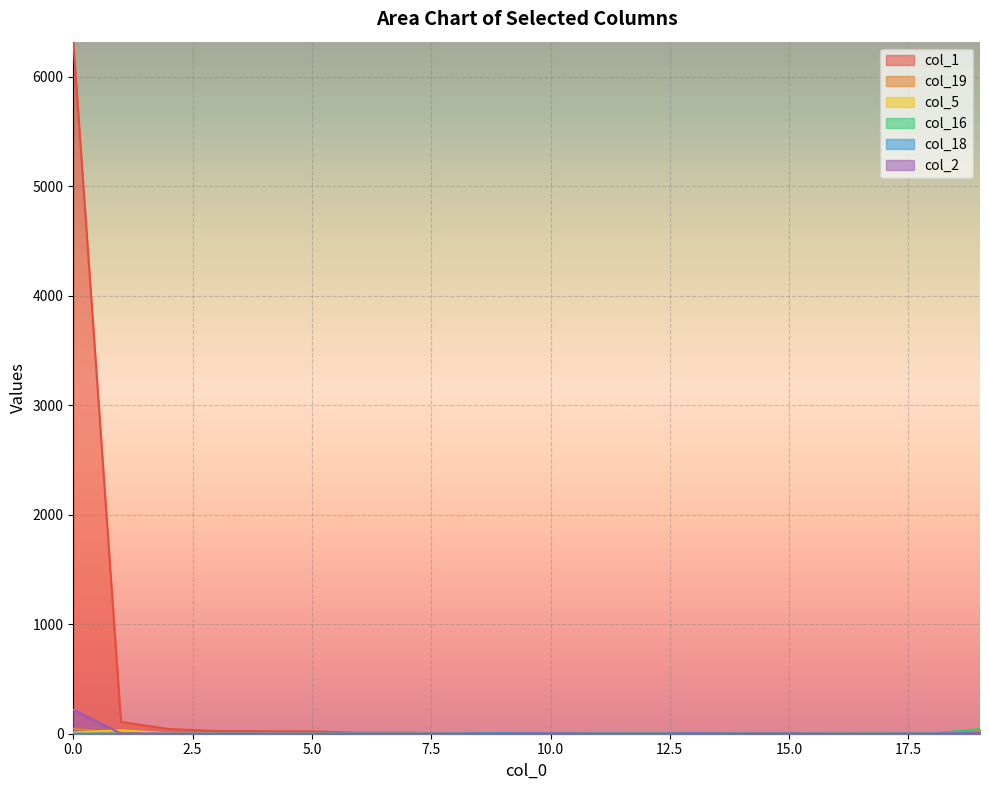

Which series has the largest total across all categories?

col_1